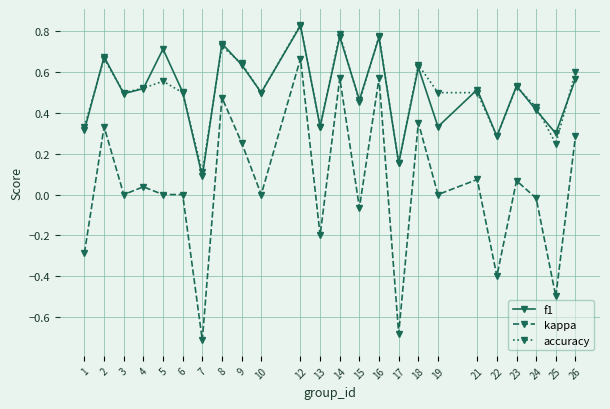

In f1, how many points are higher than both neighbors (excluding endpoints)?

9